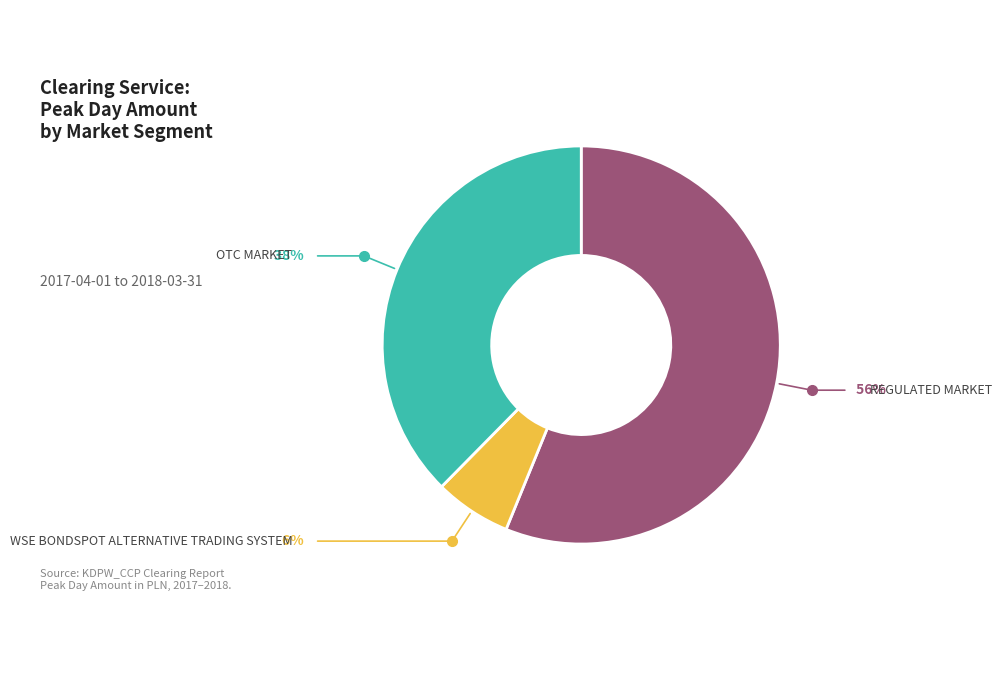

Is there any slice that represents more than half of the pie?

Yes